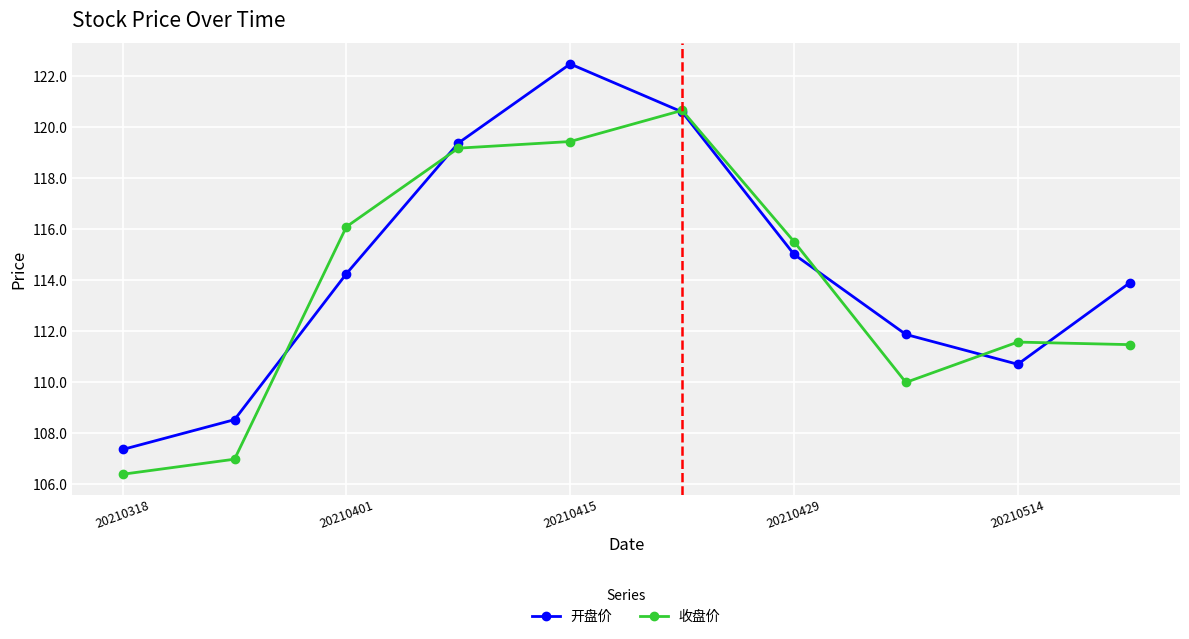

True or false: 开盘价 and 收盘价 cross at least once.

True